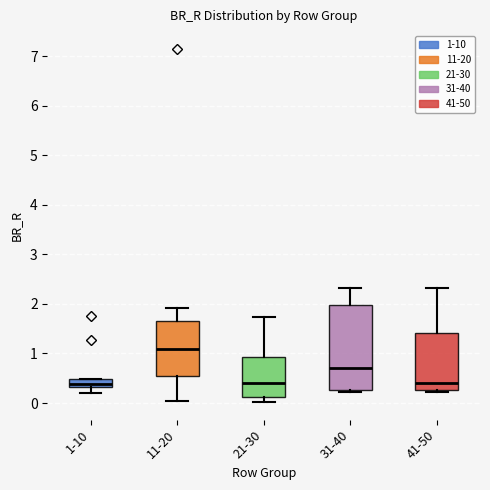

Reading left to right, transcribe this box plot: for each box, give where its median line is, the range the box spans, and where its two whiskers end, as read against the y-axis. The values are not printed on the chart, so give them approximately, as read against the axis.

1-10: median 0.4, box 0.3 to 0.5, whiskers 0.2 to 0.5
11-20: median 1.1, box 0.6 to 1.7, whiskers 0.0 to 1.9
21-30: median 0.4, box 0.1 to 0.9, whiskers 0.0 to 1.7
31-40: median 0.7, box 0.3 to 2.0, whiskers 0.2 to 2.3
41-50: median 0.4, box 0.3 to 1.4, whiskers 0.2 to 2.3